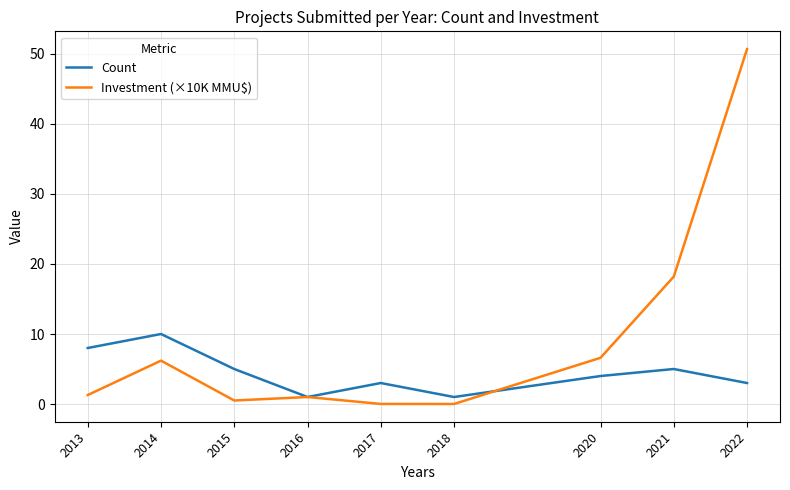

Where is the first local maximum for Count?

2014